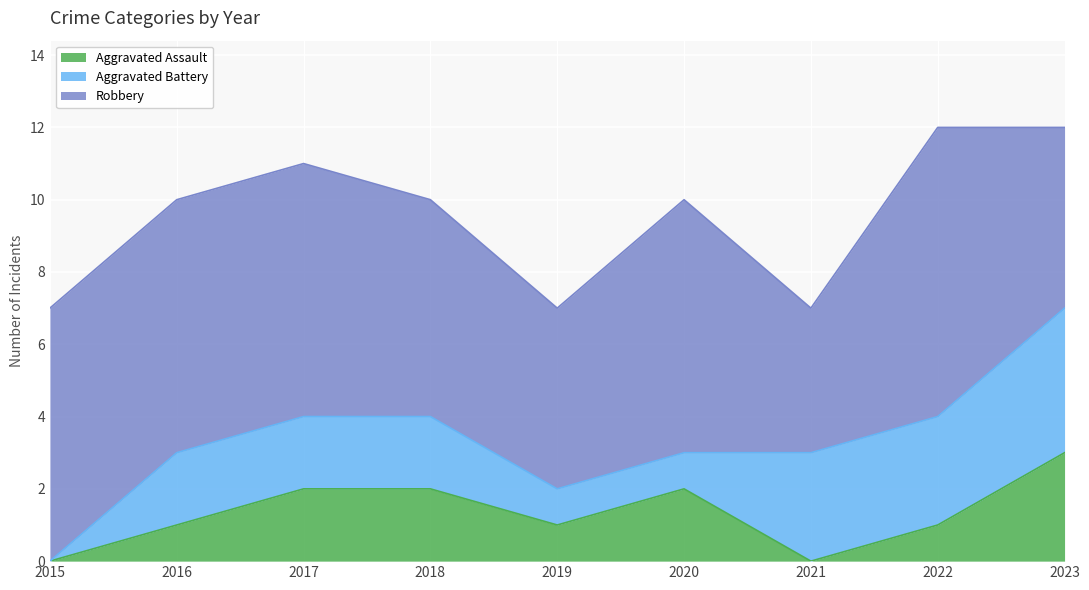

What is the difference between the second highest and second lowest values in the Aggravated Assault series?

2